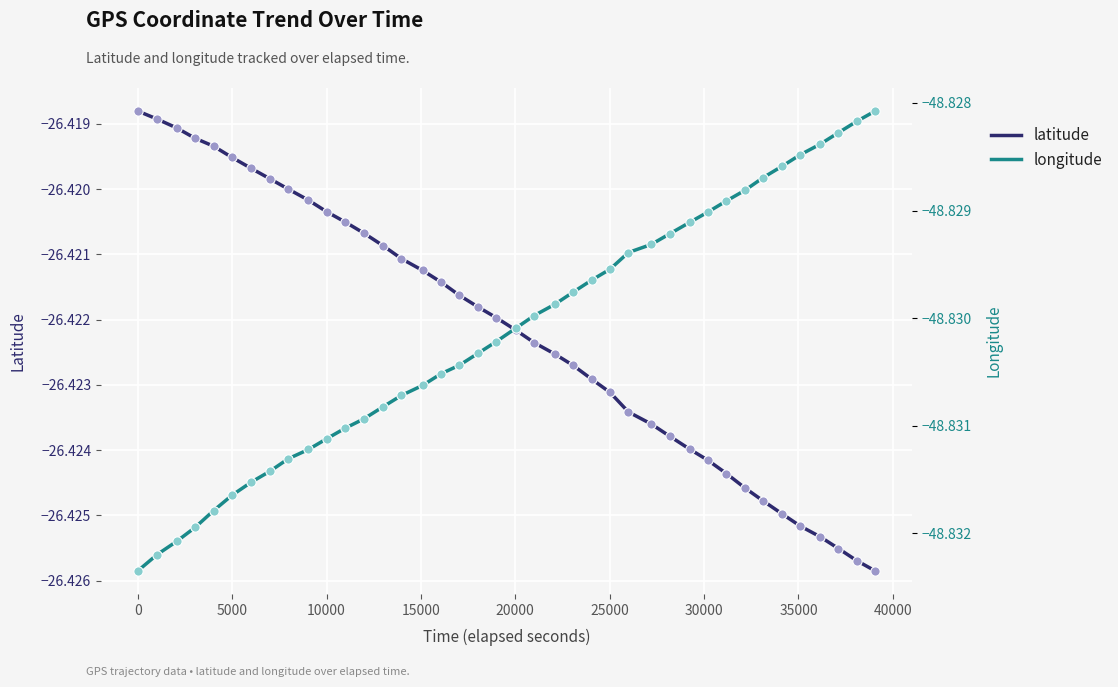

Which series reaches the maximum Y coordinate?

latitude